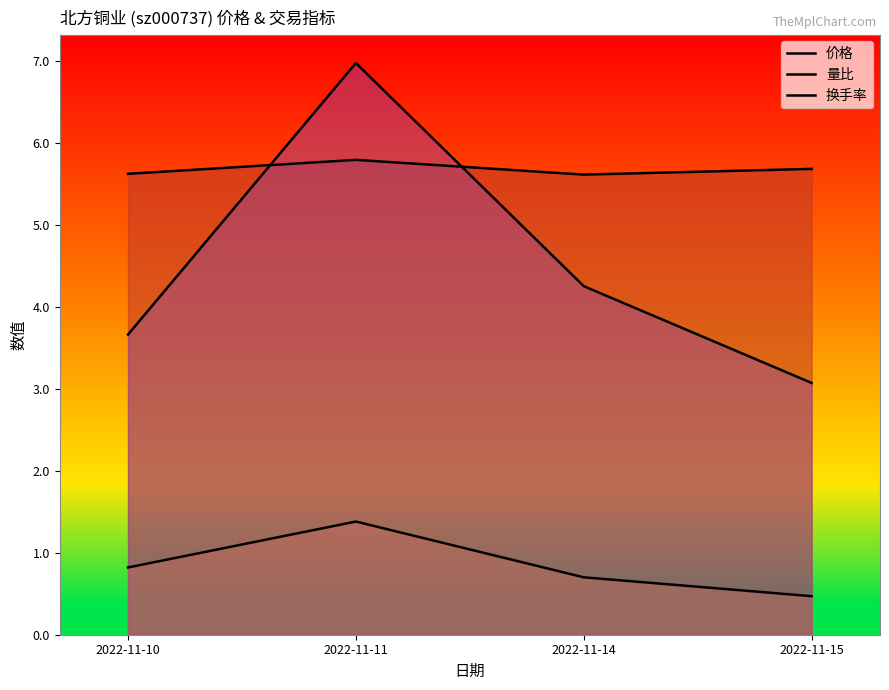

List the labels in order of 换手率 value, smallest first.

2022-11-15, 2022-11-10, 2022-11-14, 2022-11-11